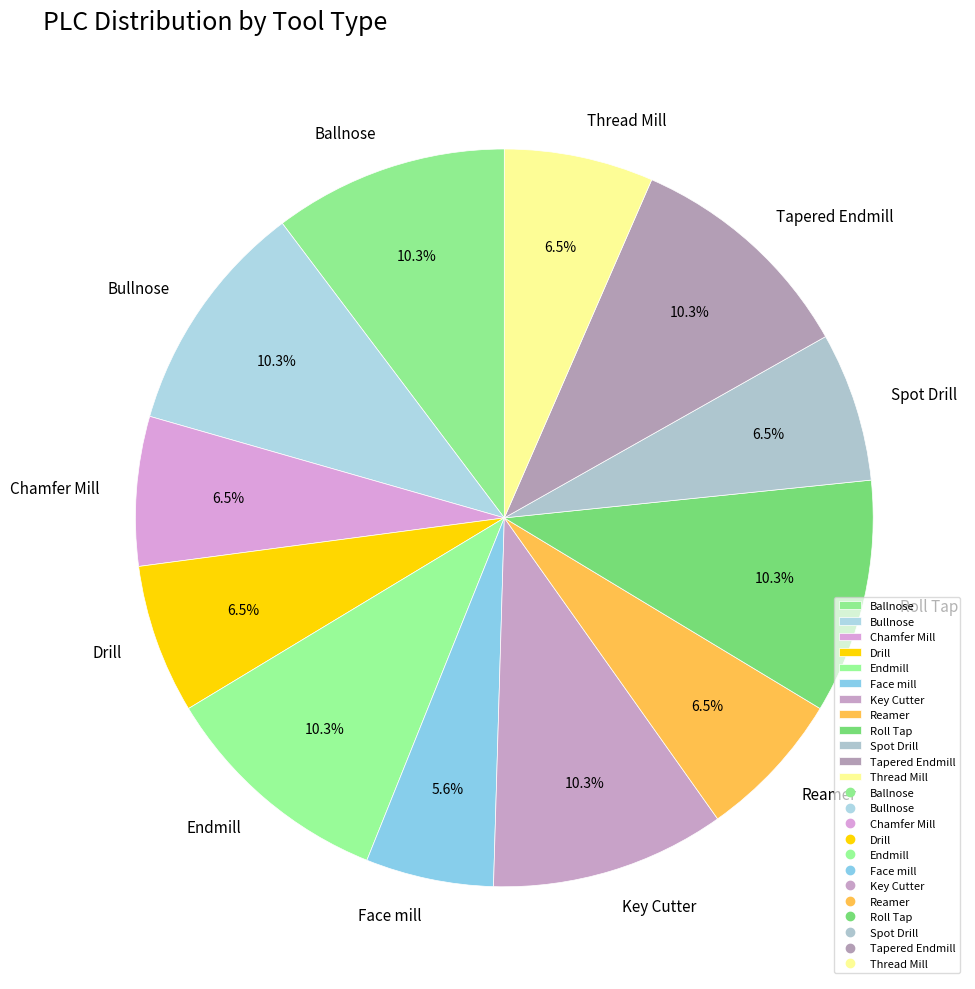

Is the sum of Drill and Tapered Endmill greater than half?

No